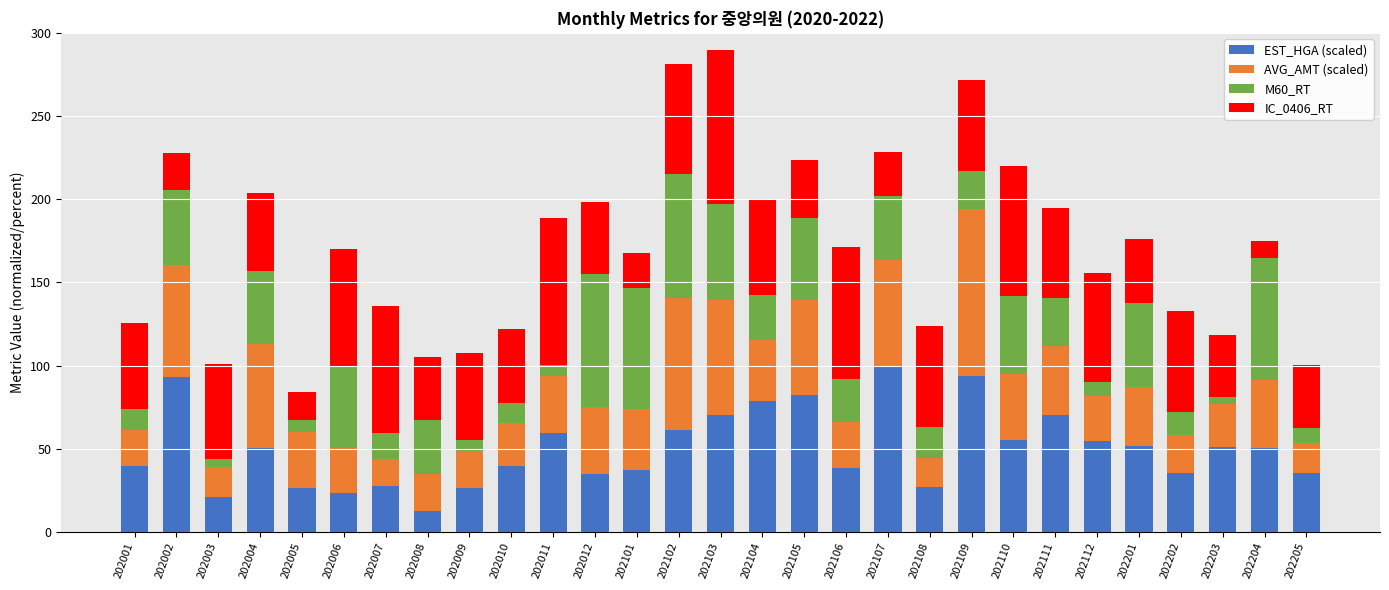

What is the difference between the maximum and minimum values in the EST_HGA (scaled) series?

87.4